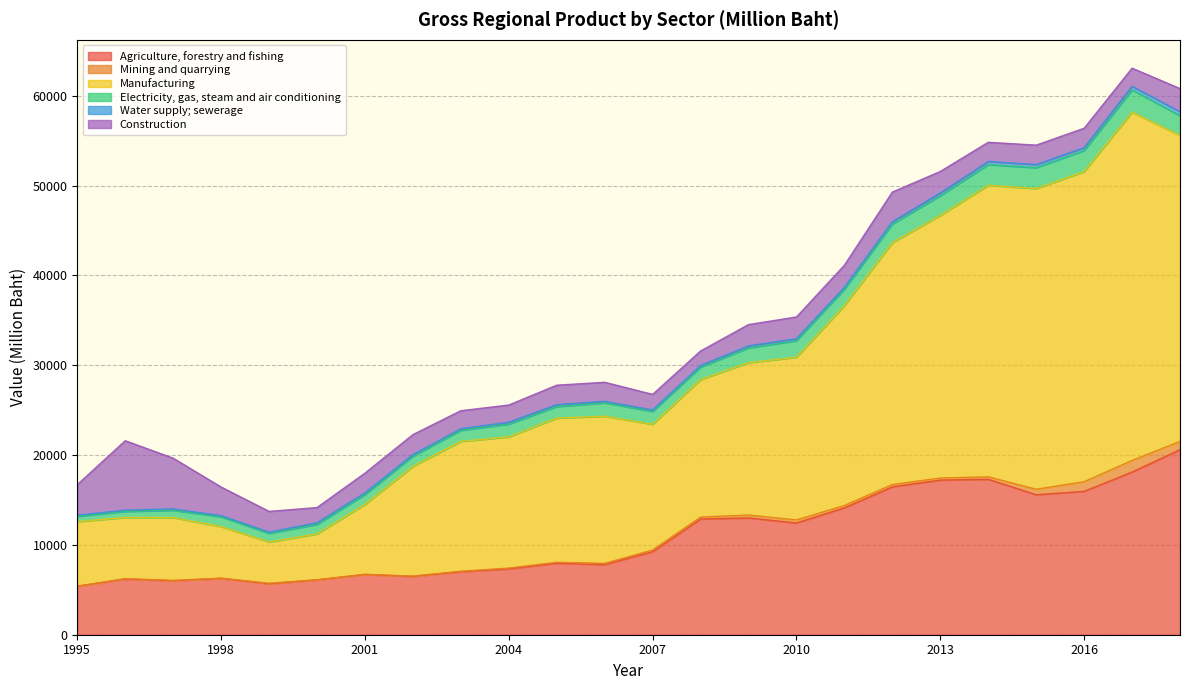

At which label is Water supply; sewerage closest to 293?

2013